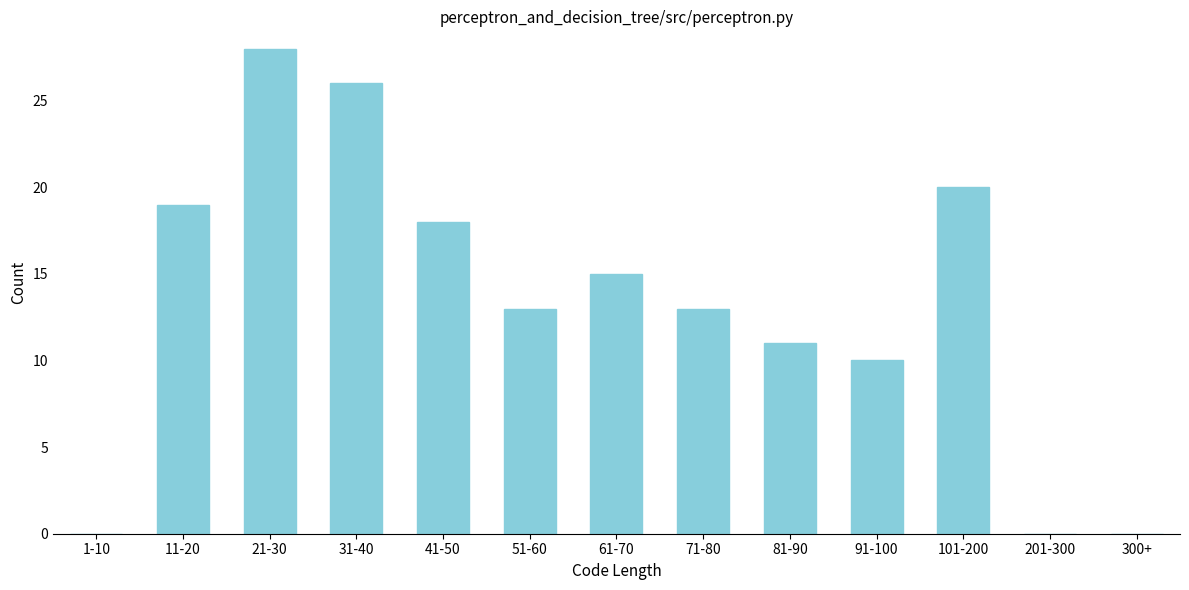

What is the ratio of the value at 101-200 to the value at 51-60?

1.5